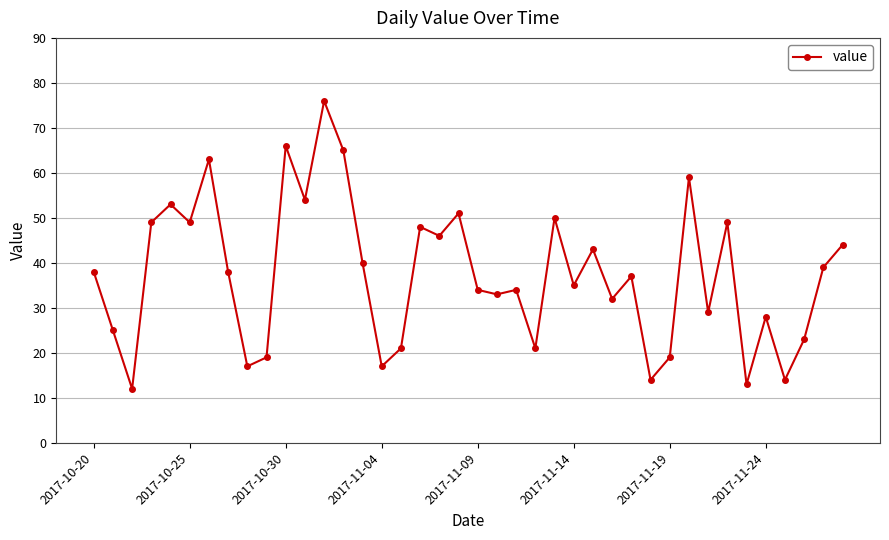

What is the smallest value displayed?

12